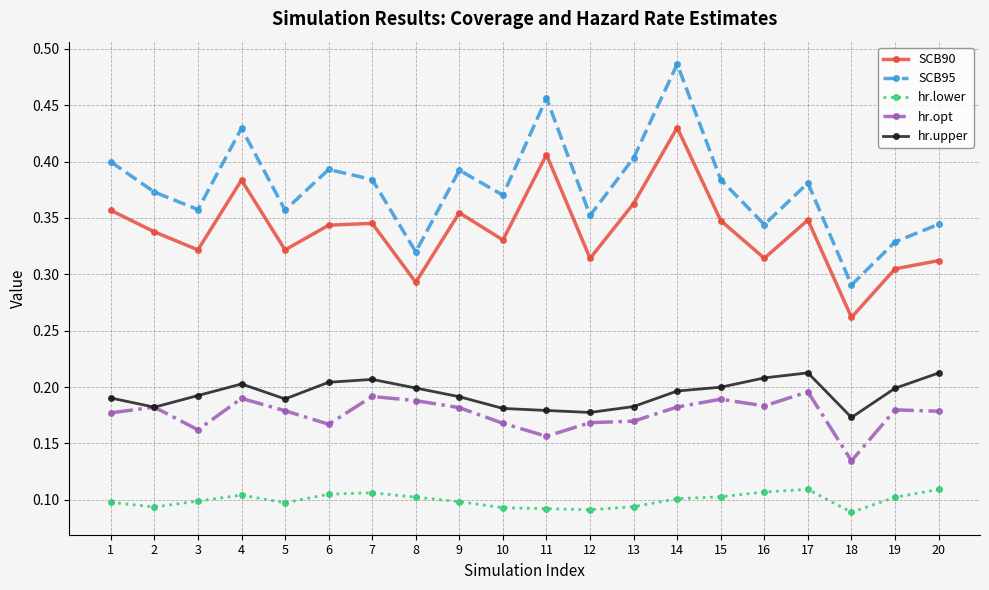

True or false: hr.lower and hr.opt intersect in this chart.

False